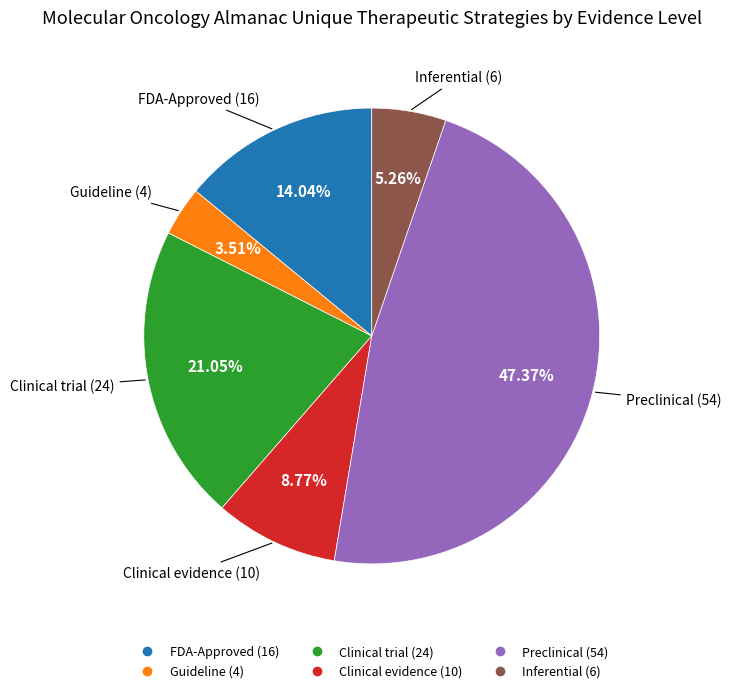

What is the smallest slice in the pie chart?

Guideline